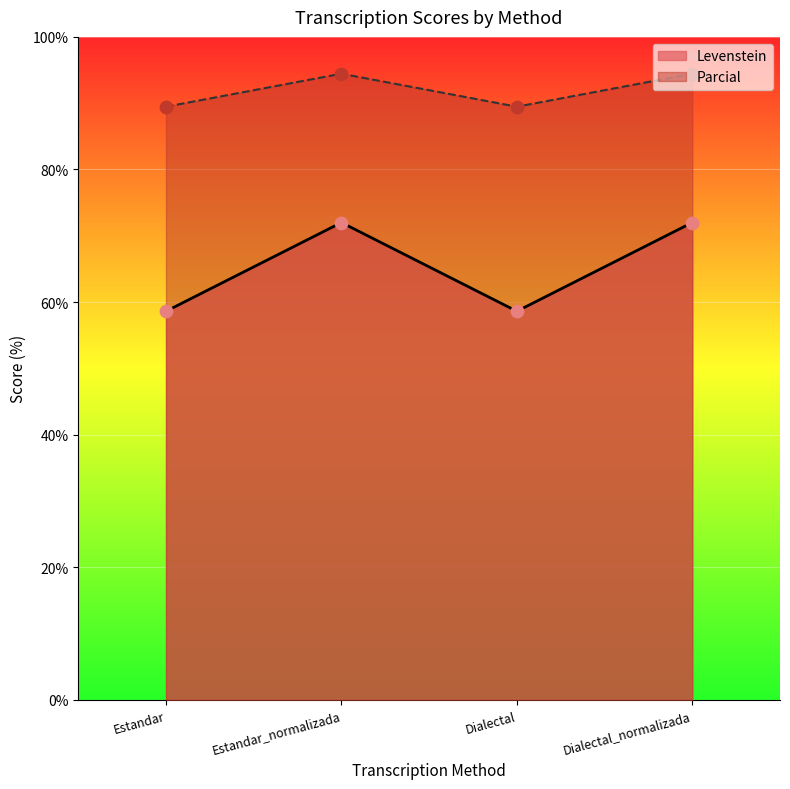

At which category is the sum across all series the highest?

Estandar_normalizada